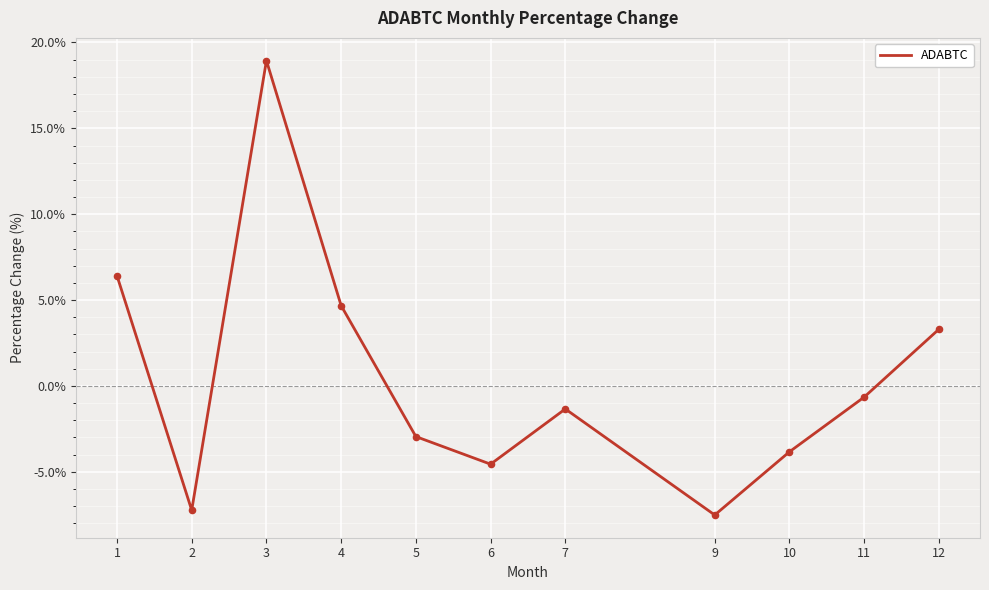

What is the change in value from 1 to 7?

-7.8